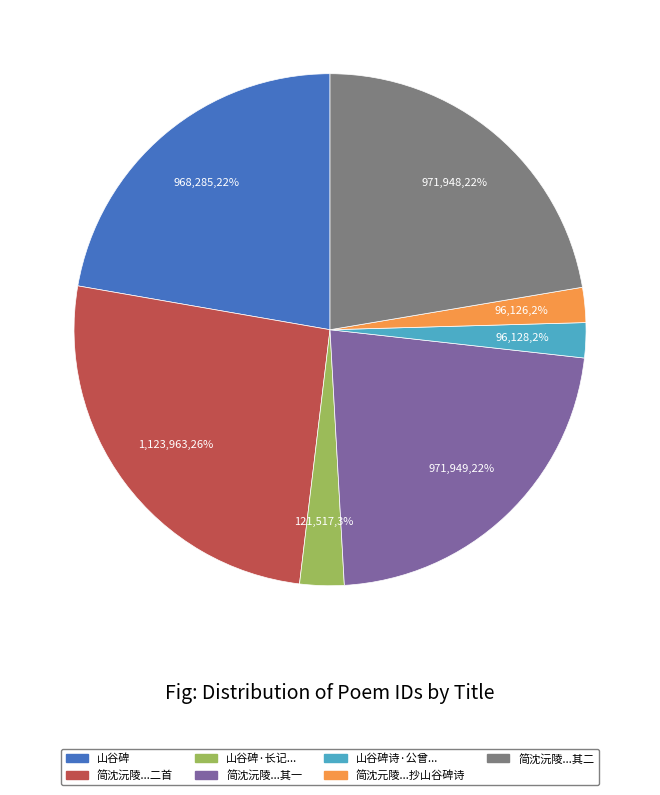

How many slices are in this pie chart?

7